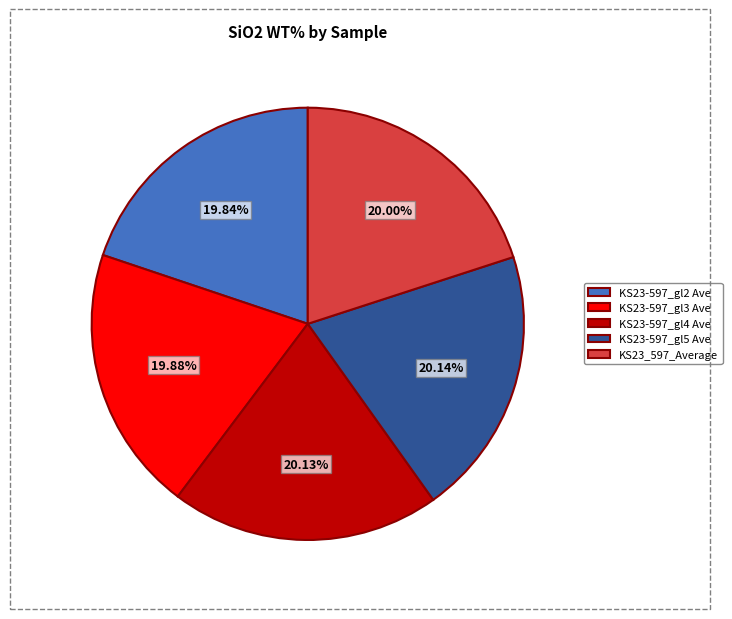

What is the total percentage of KS23-597_gl2 Ave and KS23-597_gl5 Ave?

40.0%